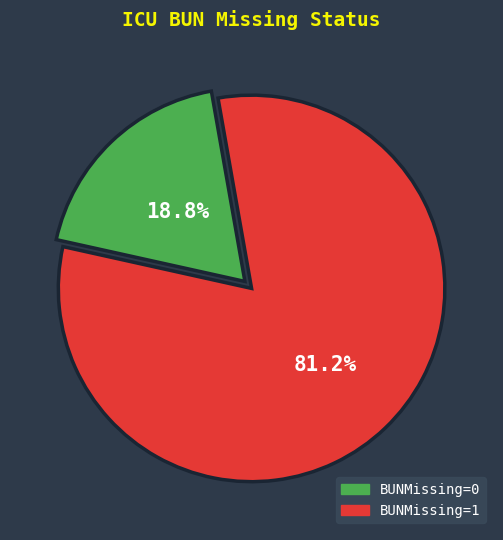

Approximately how many times larger is the value at BUNMissing=1 compared to BUNMissing=0?

4.3